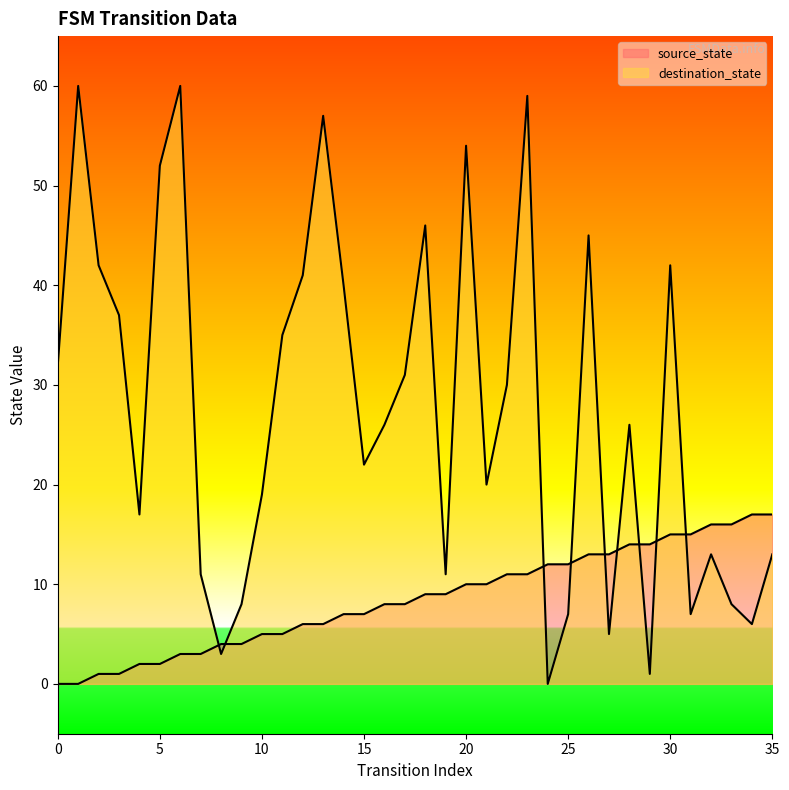

What is the sum of the destination_state values at 34 and 7?

17